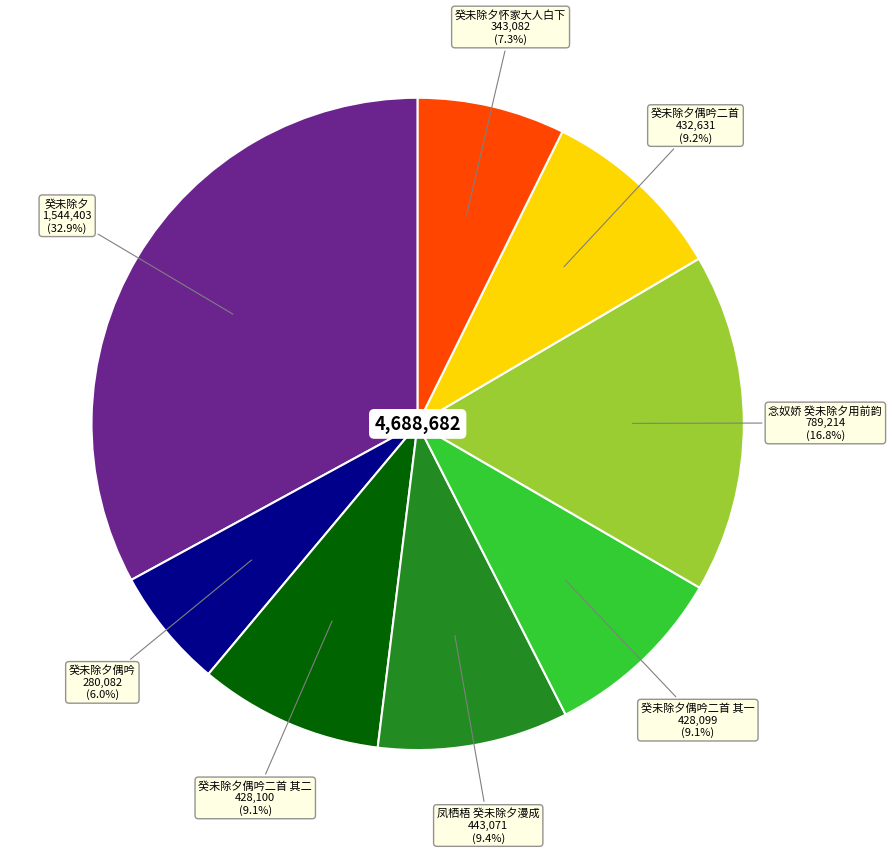

Is there any slice that represents more than half of the pie?

No